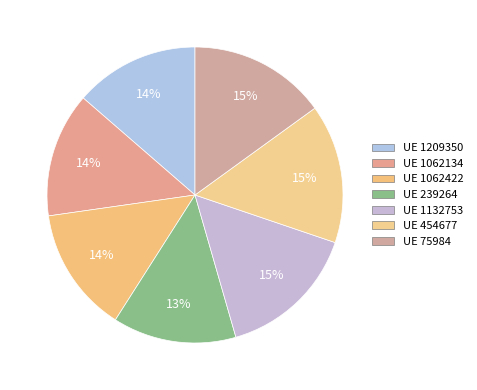

Is there any slice that represents more than half of the pie?

No